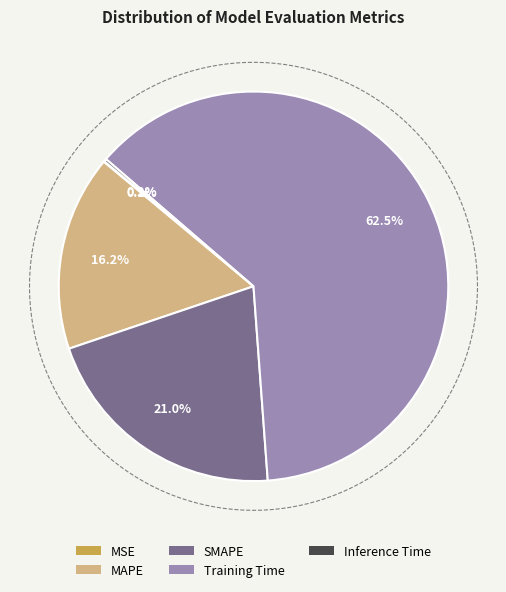

Rank the categories by value from lowest to highest.

MSE, Inference Time, MAPE, SMAPE, Training Time